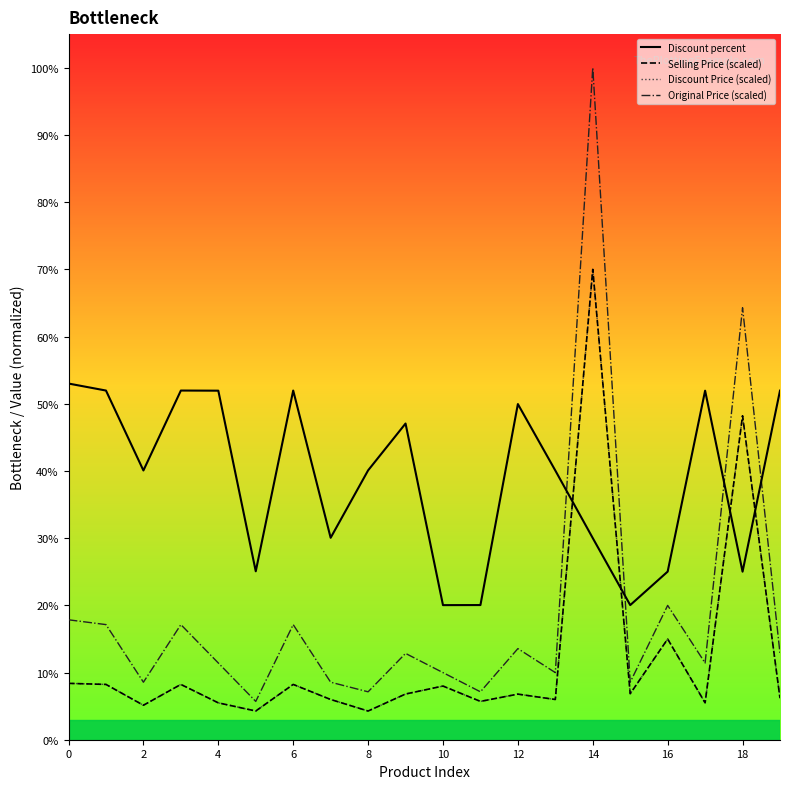

Reading right to left, what are all the values shown in this chart?

Discount percent: 0.5	0.3	0.5	0.3	0.2	0.3	0.4	0.5	0.2	0.2	0.5	0.4	0.3	0.5	0.3	0.5	0.5	0.4	0.5	0.5
Selling Price (scaled): 0.1	0.5	0.1	0.1	0.1	0.7	0.1	0.1	0.1	0.1	0.1	0.0	0.1	0.1	0.0	0.1	0.1	0.1	0.1	0.1
Discount Price (scaled): 0.1	0.5	0.1	0.1	0.1	0.7	0.1	0.1	0.1	0.1	0.1	0.0	0.1	0.1	0.0	0.1	0.1	0.1	0.1	0.1
Original Price (scaled): 0.1	0.6	0.1	0.2	0.1	1.0	0.1	0.1	0.1	0.1	0.1	0.1	0.1	0.2	0.1	0.1	0.2	0.1	0.2	0.2